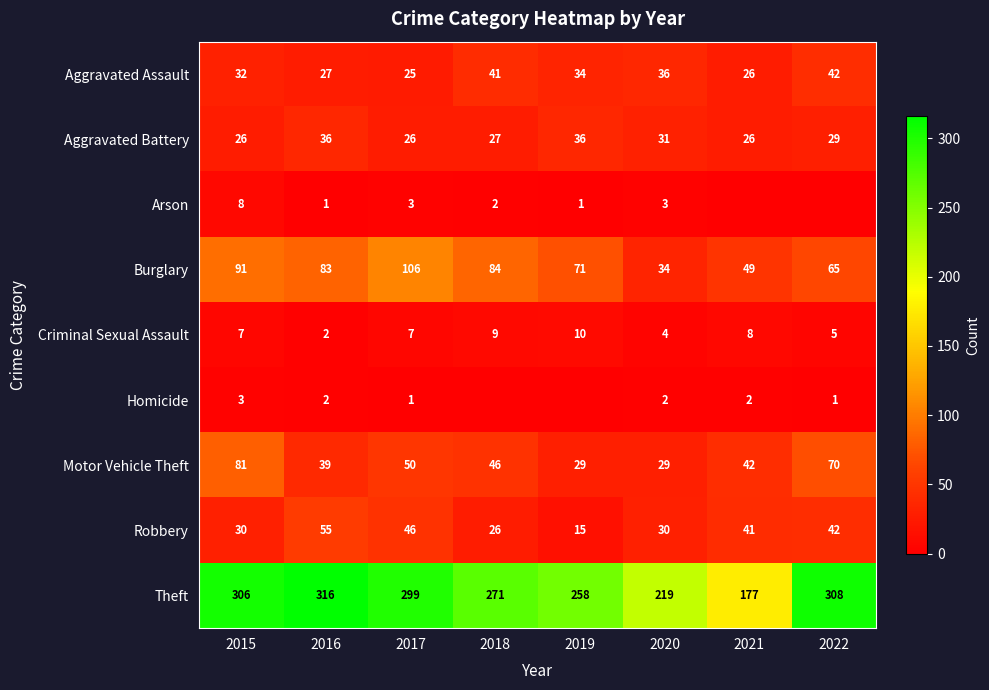

Rank the series at 2020 from lowest to highest value.

Homicide, Arson, Criminal Sexual Assault, Motor Vehicle Theft, Robbery, Aggravated Battery, Burglary, Aggravated Assault, Theft